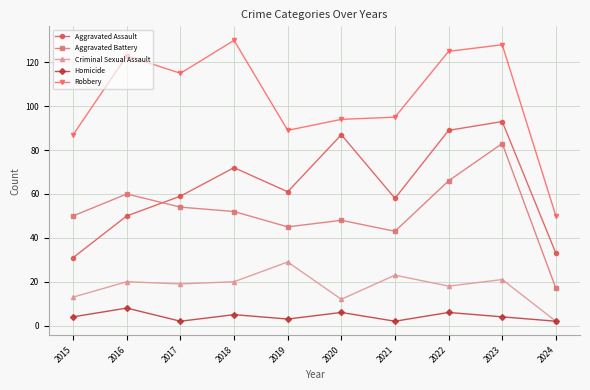

What is the sum of all Aggravated Assault values?

633